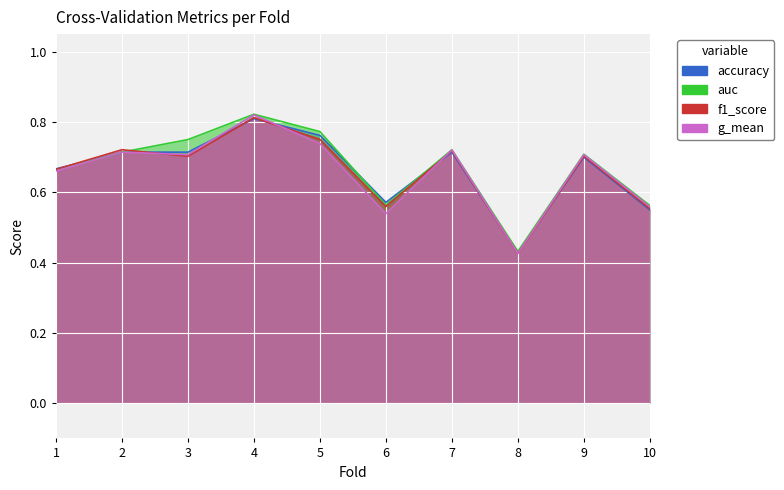

How many interior local peaks does the accuracy series have?

3